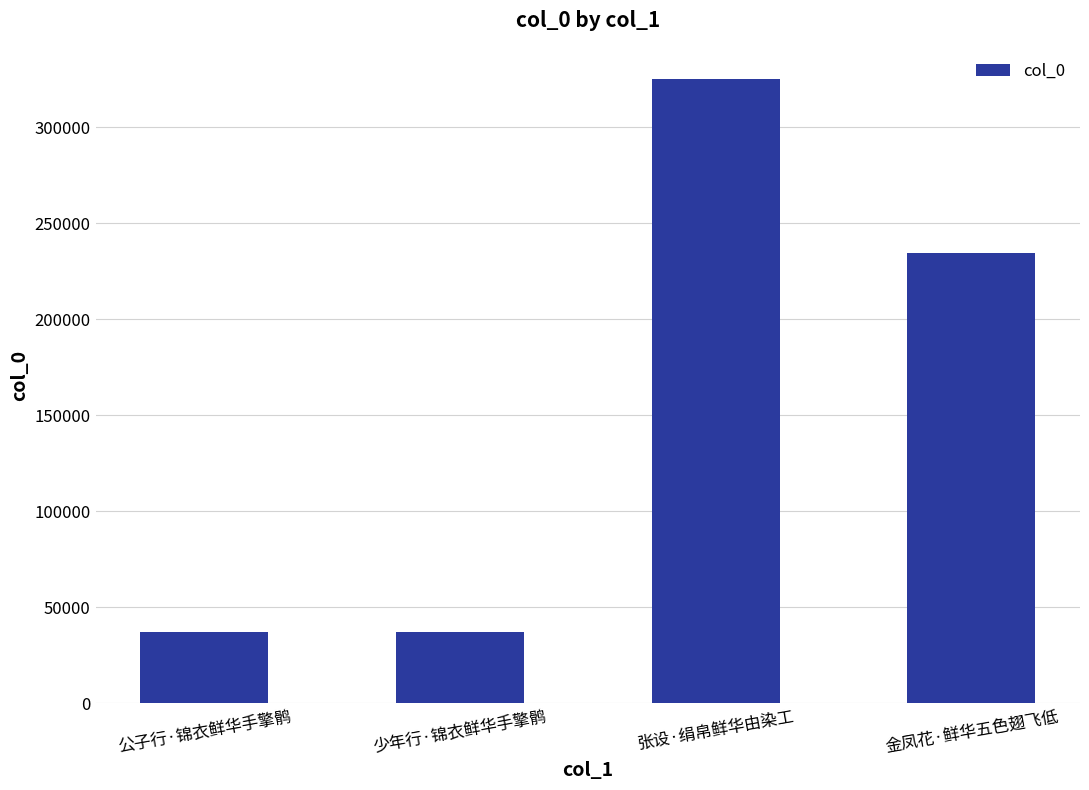

What is the change in value from 少年行·锦衣鲜华手擎鹘 to 张设·绢帛鲜华由染工?

+287901